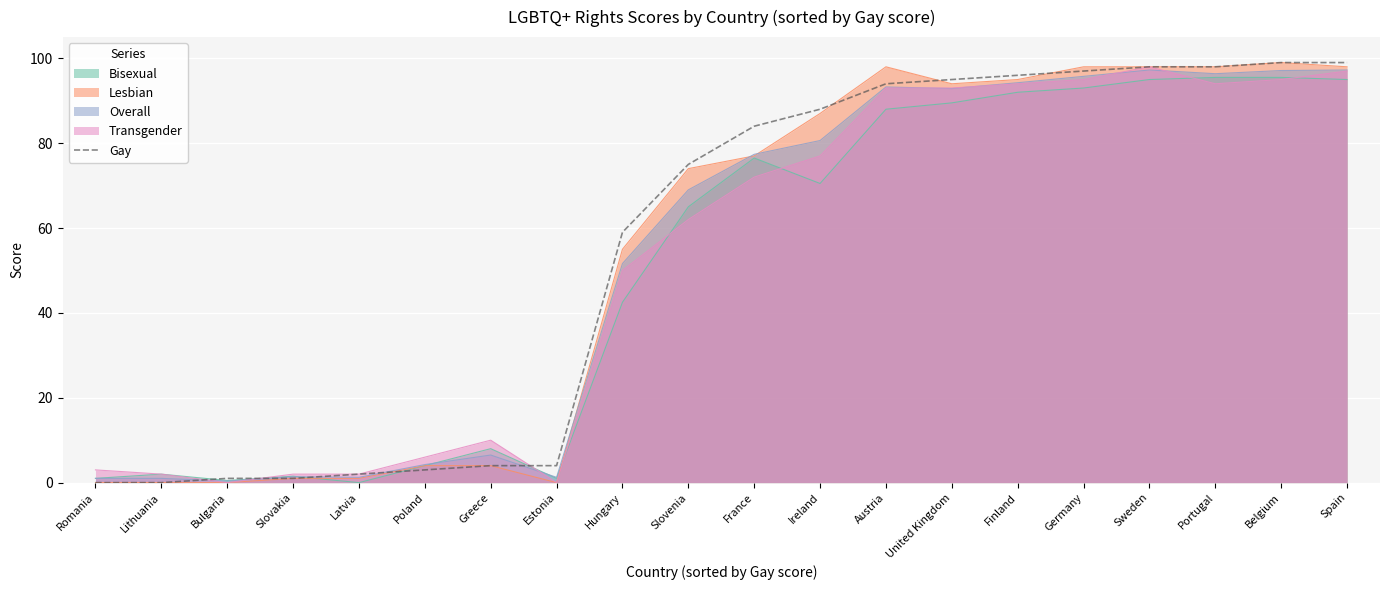

How many positive values are there?

18